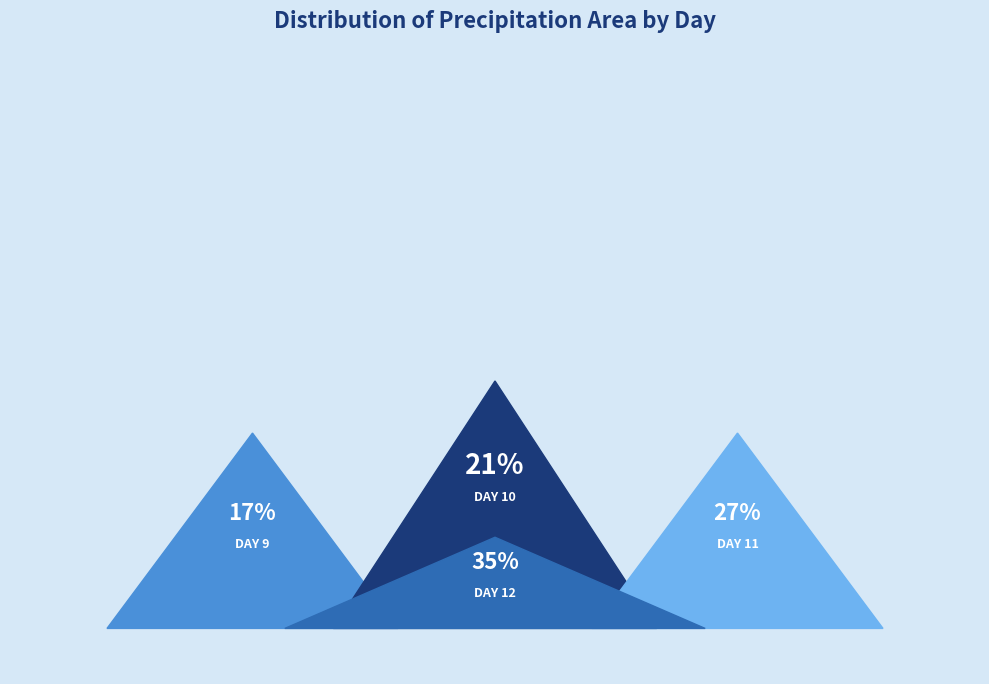

What percentage is the 9 slice, to the nearest percent?

17%